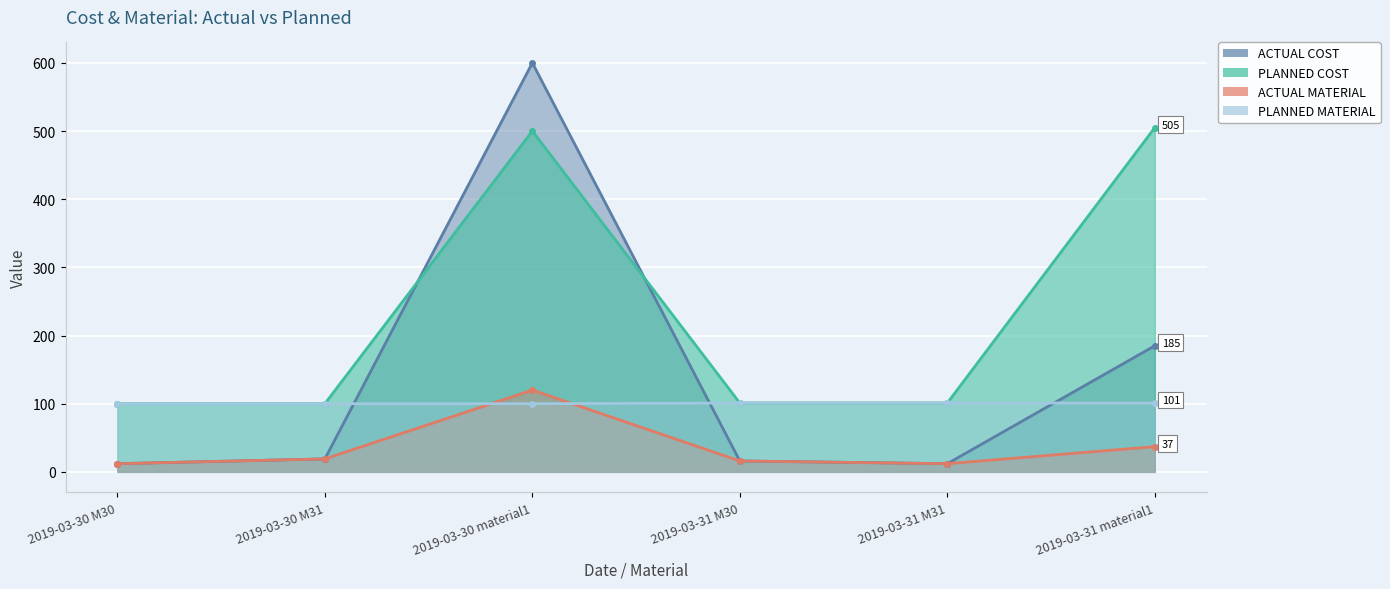

What is the label of the 2nd point from the left?

2019-03-30 M31